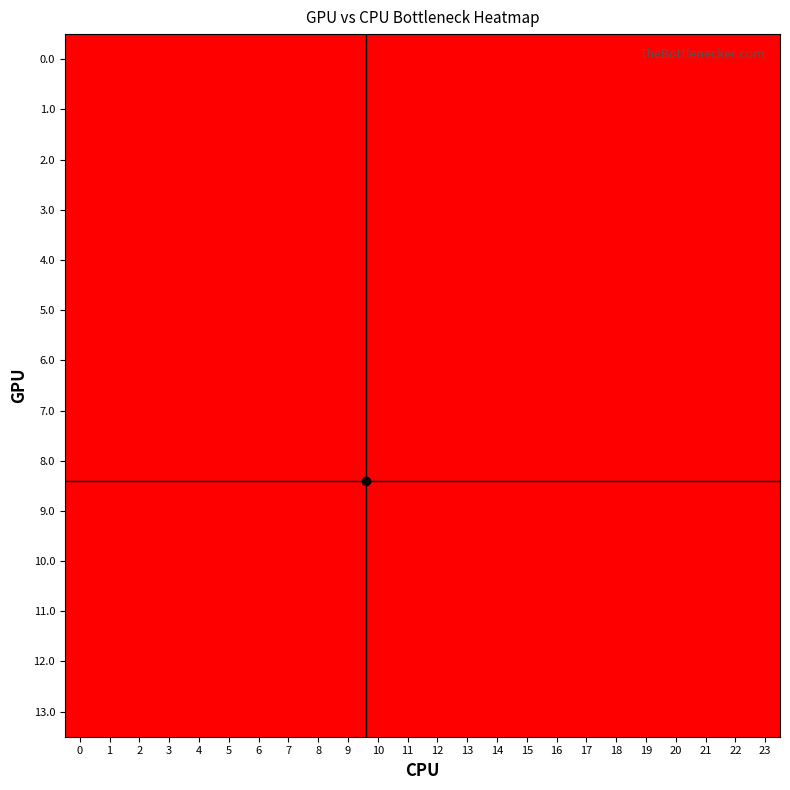

How many categories are shown in the chart?

24